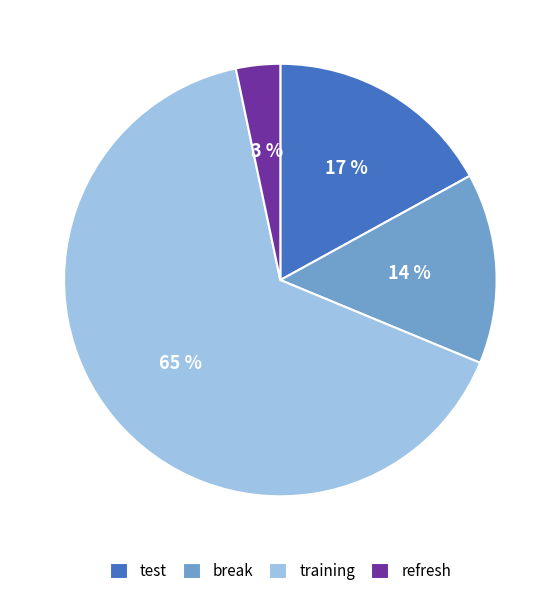

Which category accounts for the majority?

training